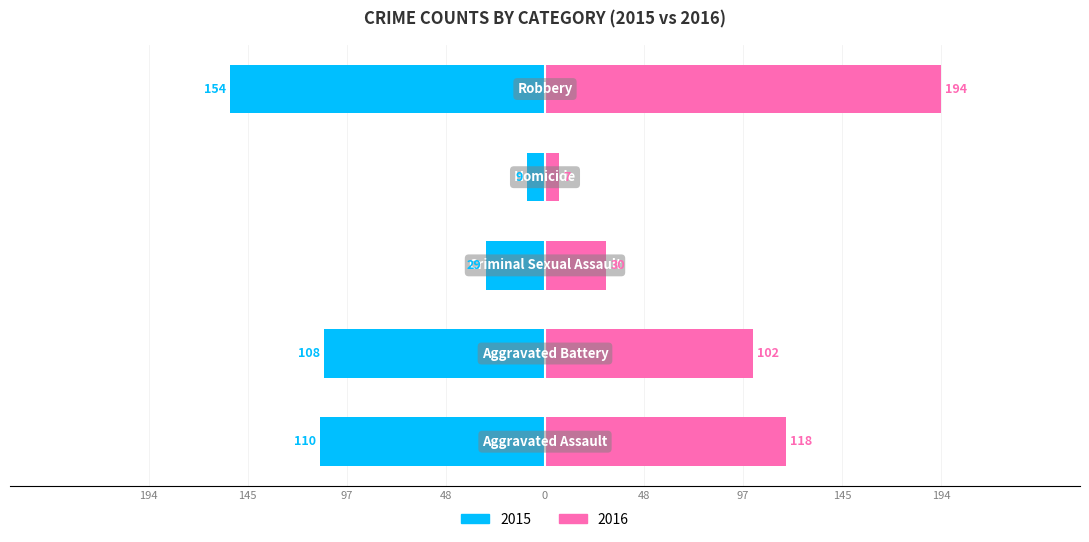

Is it true that In Labor Force equals -23.1 at 145?

False